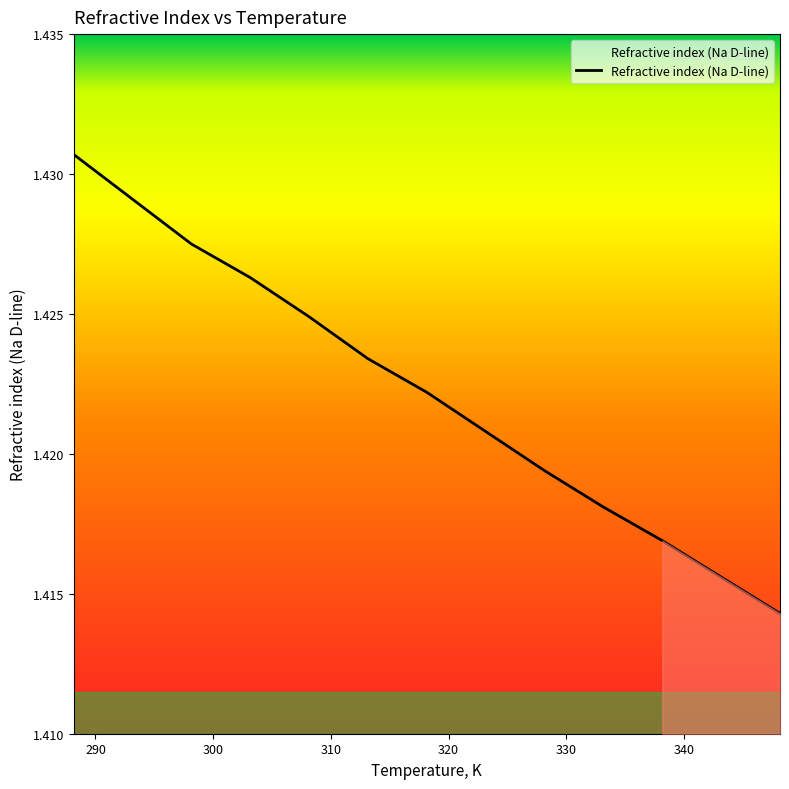

Does the chart have visible grid lines?

No